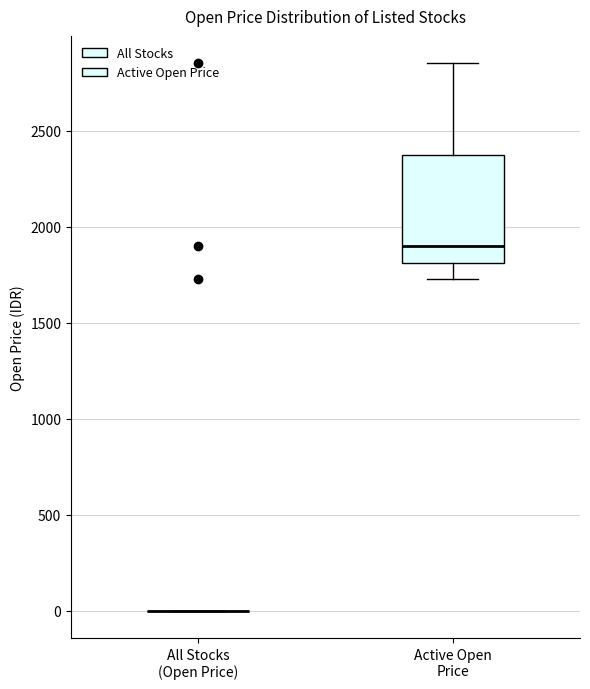

Where does the upper whisker of the box for Active Open Price end on the y-axis? The values are not printed on the chart, so give them approximately, as read against the axis.

2850